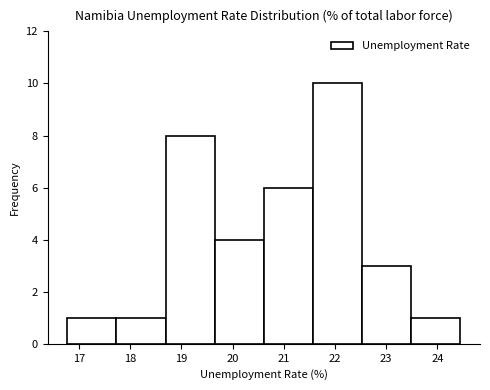

Reading left to right, transcribe this chart: for each bar, give the range it covers on the x-axis and its height. Neither the bar edges nor the heights are printed on the chart, so give them approximately, as read against the axes.

16.8 to 17.7: 1
17.7 to 18.7: 1
18.7 to 19.7: 8
19.7 to 20.6: 4
20.6 to 21.6: 6
21.6 to 22.5: 10
22.5 to 23.5: 3
23.5 to 24.5: 1